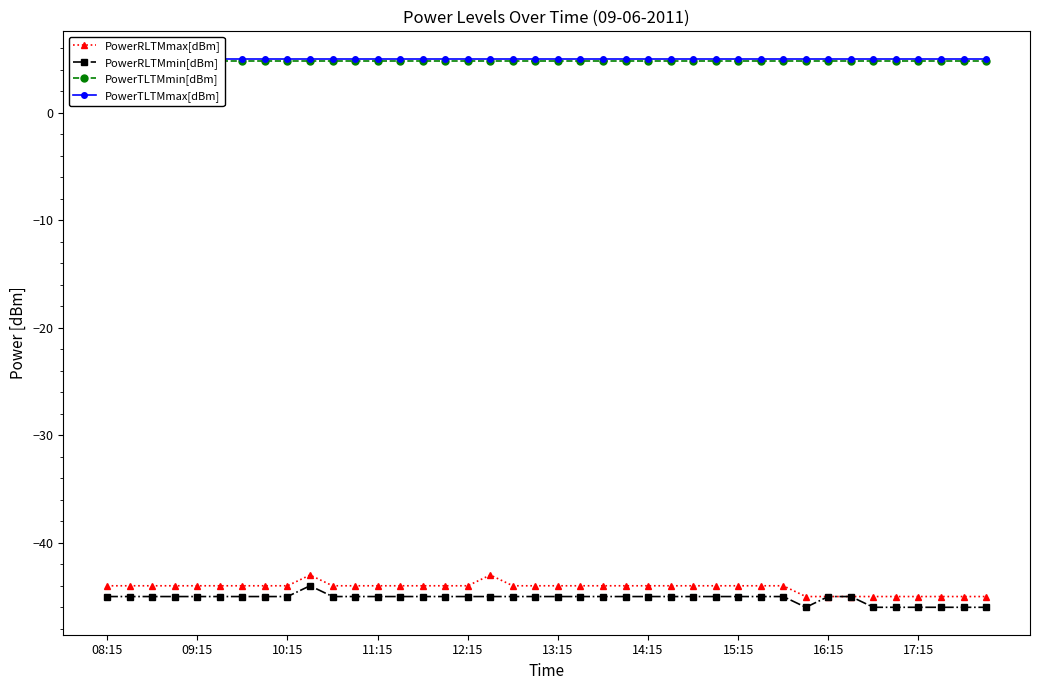

What is the value of the PowerRLTMmin[dBm] point at the 6th from the left?

-45.0